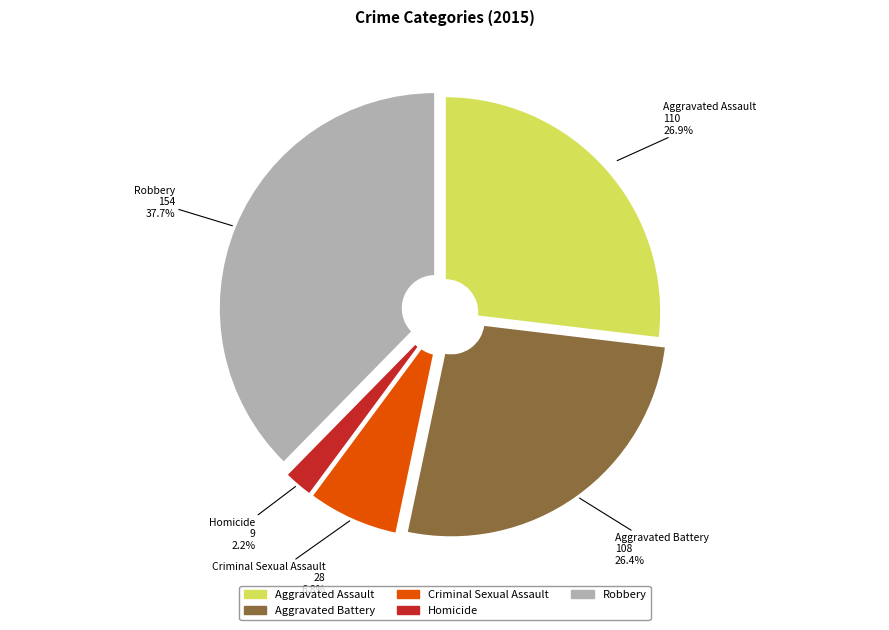

To the nearest percent, what percentage of the pie is Aggravated Battery?

26%